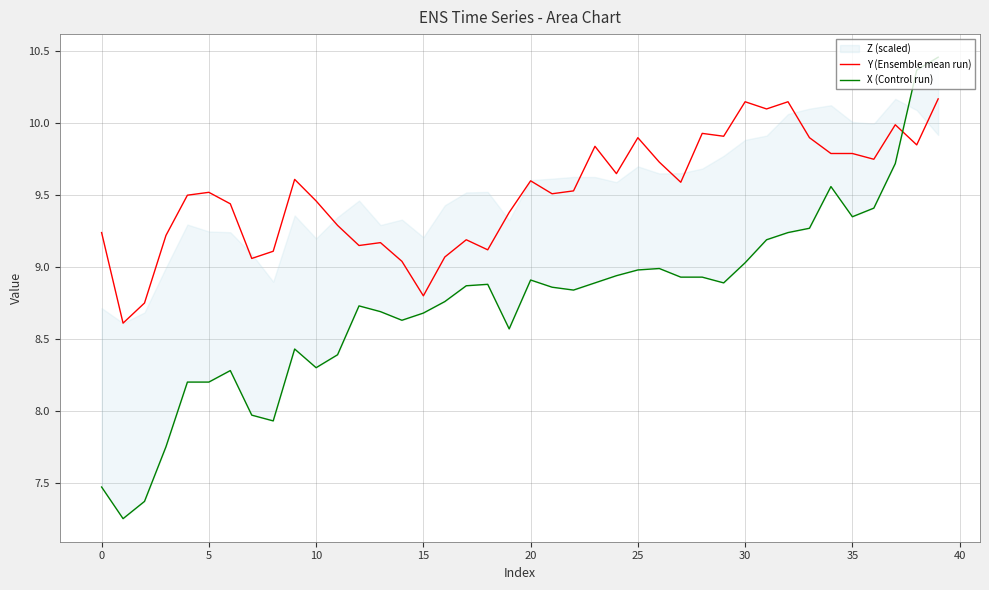

How many lines are shown in the chart?

2